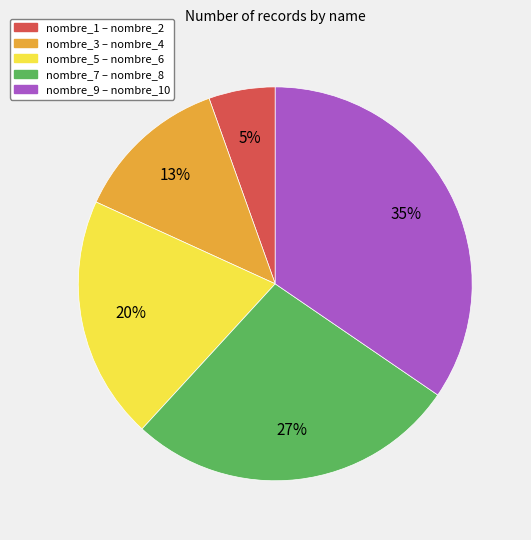

Combined, do nombre_5 – nombre_6 and nombre_9 – nombre_10 account for over 50%?

Yes